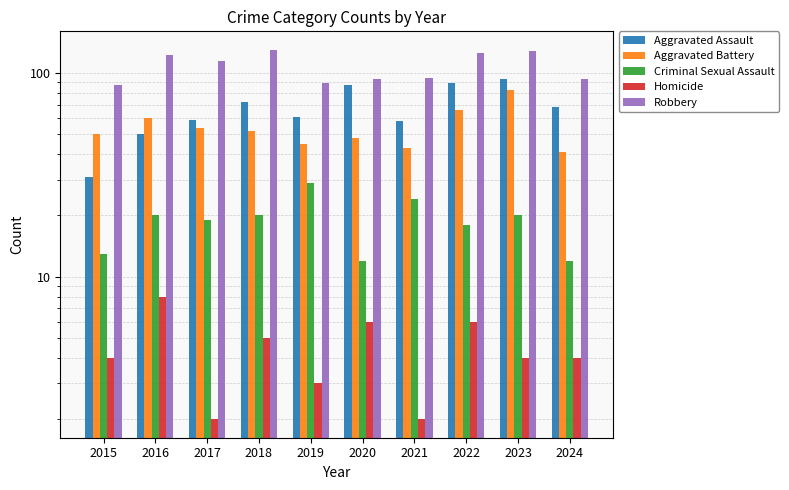

How many bars are there in each group?

5